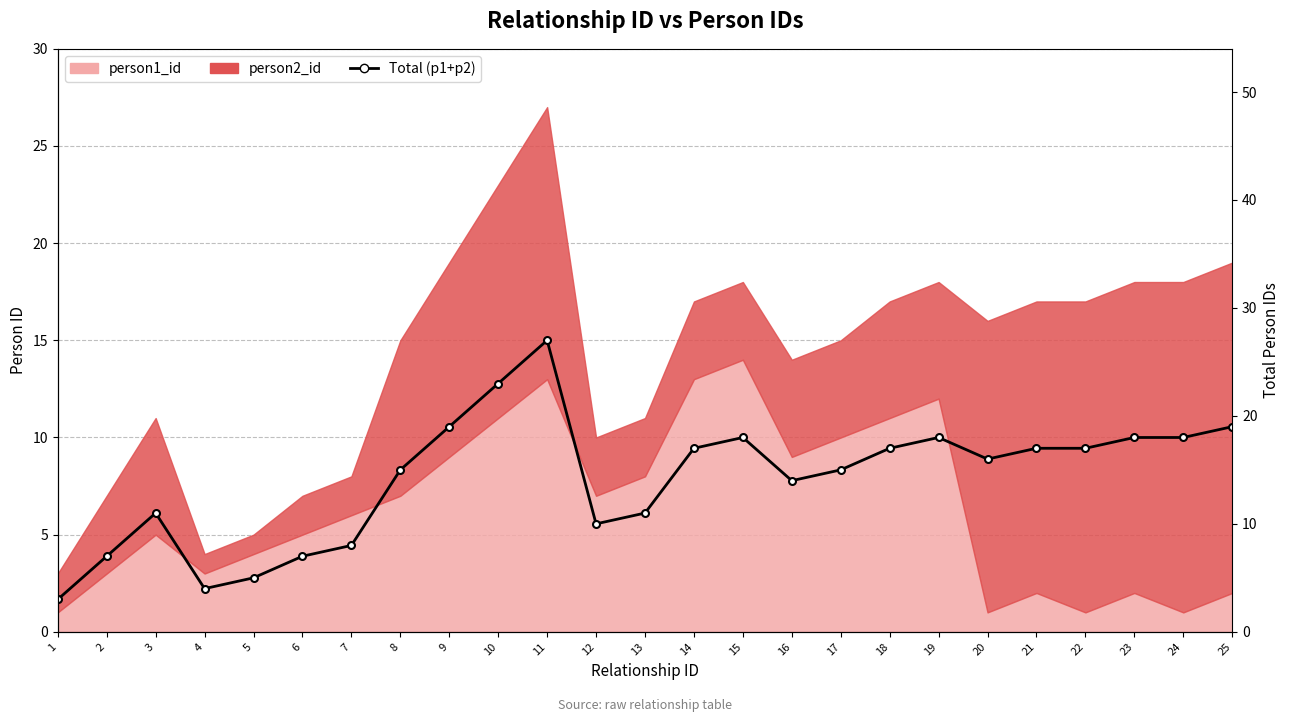

How many values exceed 16?

12